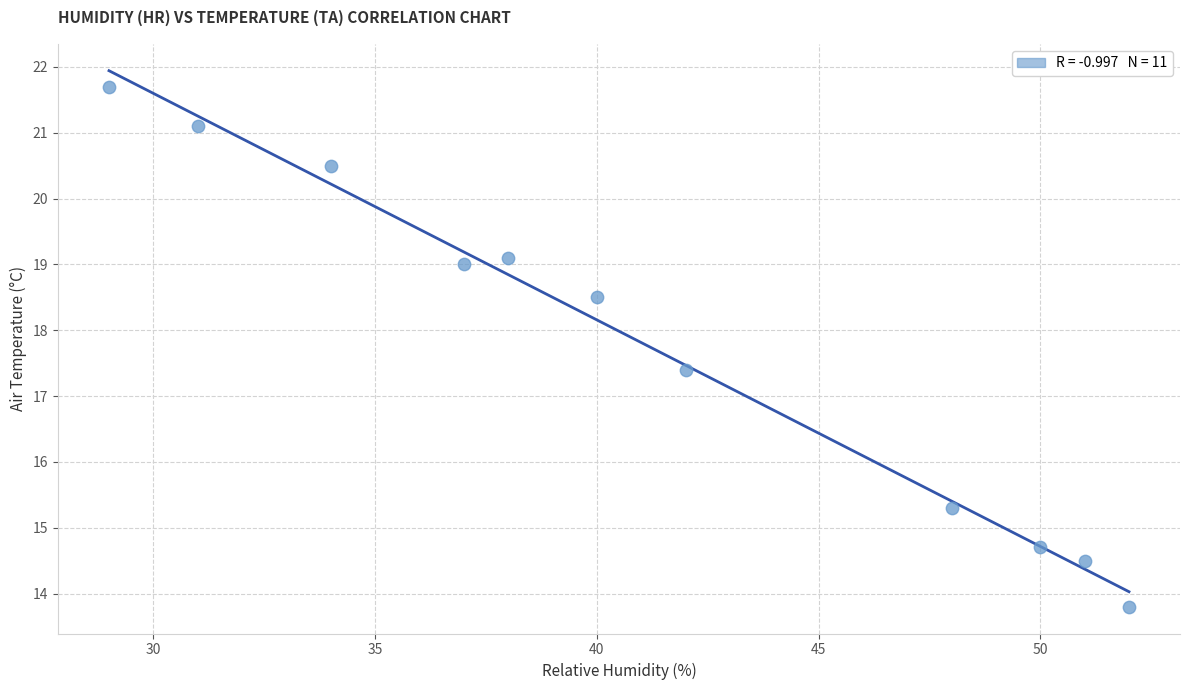

What Y value in the scatter plot is closest to 17?

17.4